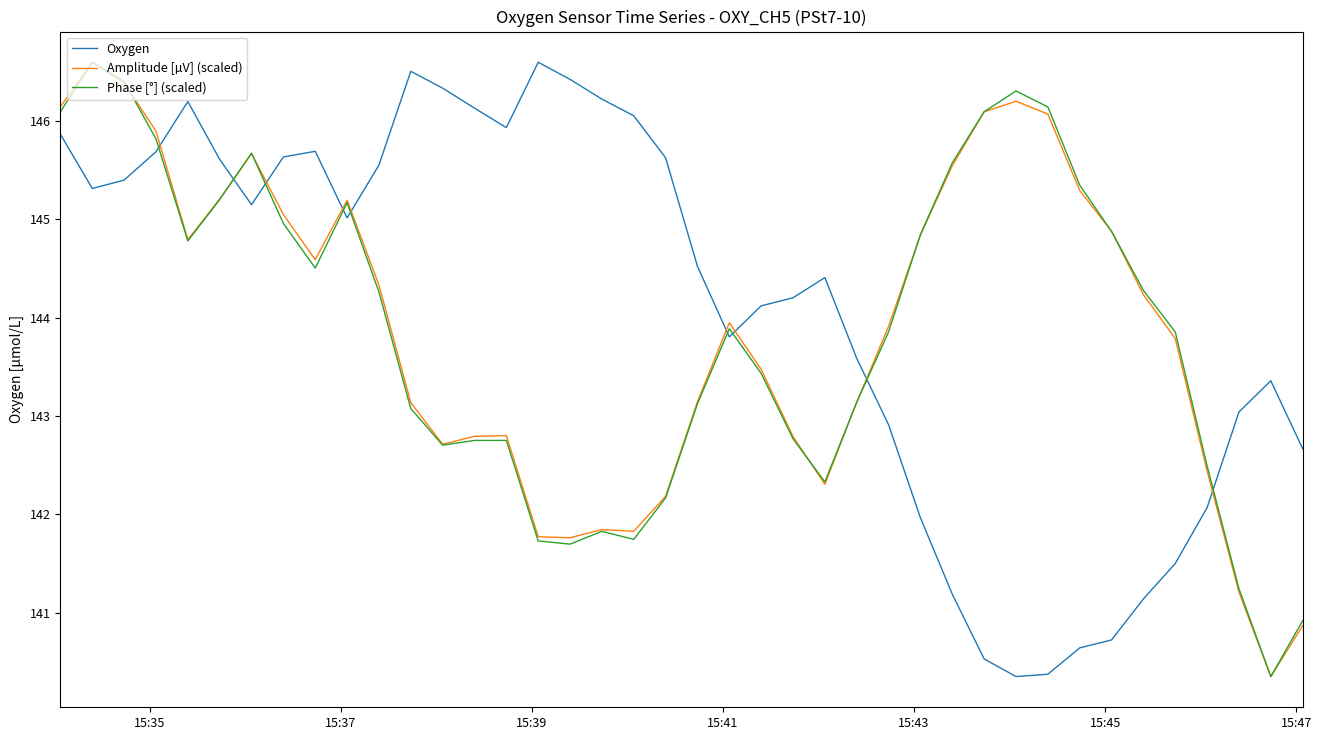

What is the sum of all Amplitude [µV] (scaled) values?

5755.2